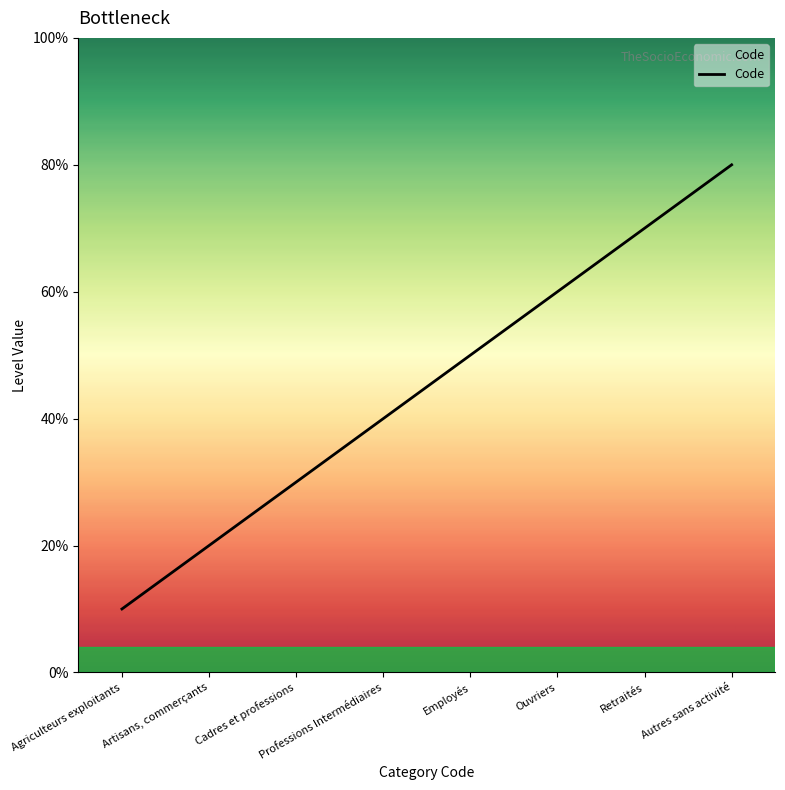

Is this an area chart (filled region under the line)?

No